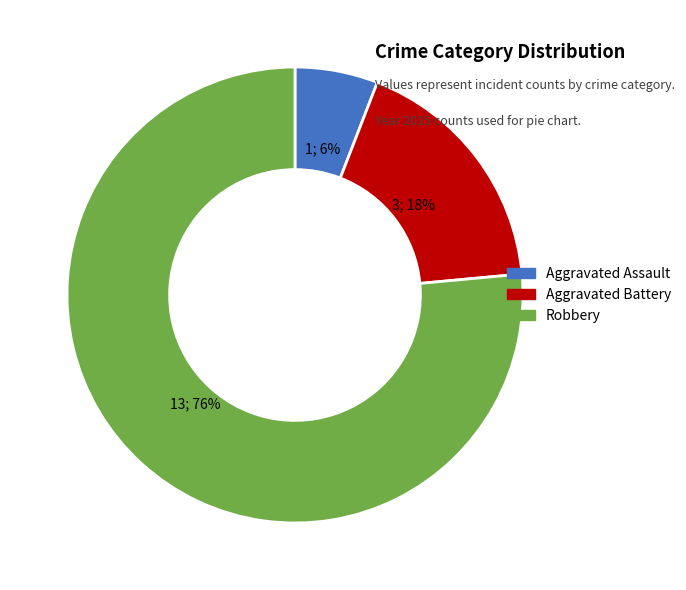

Do Aggravated Battery and Aggravated Assault together represent more than half of the pie?

No